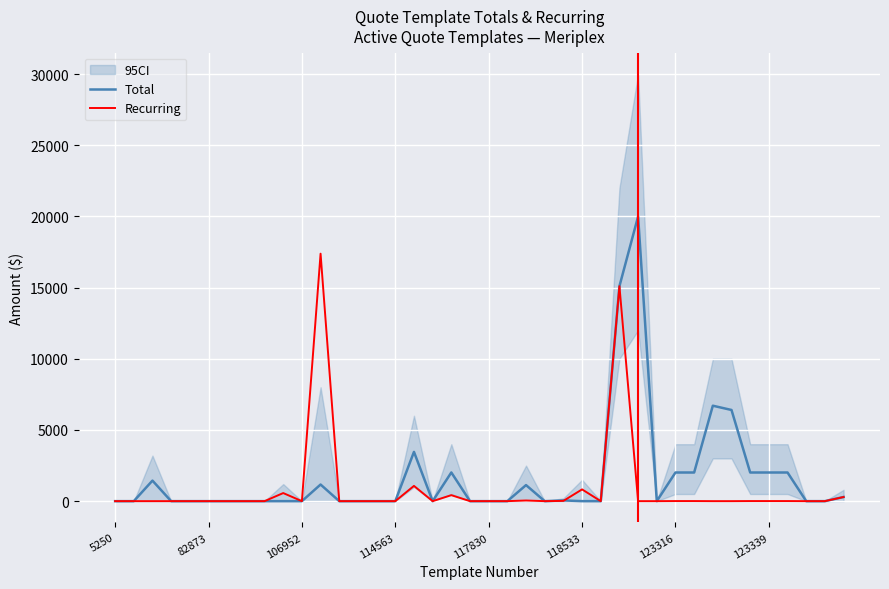

What is the maximum value for Recurring?

17383.0